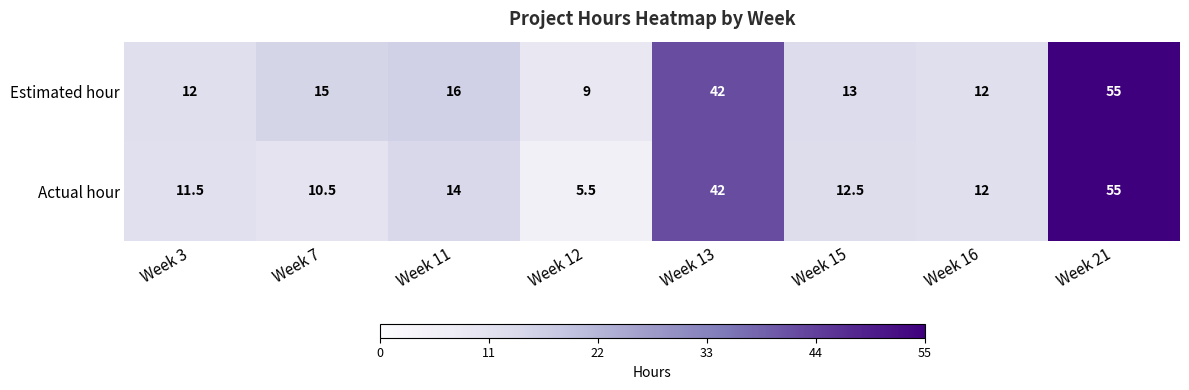

Count the number of data series in this chart.

2